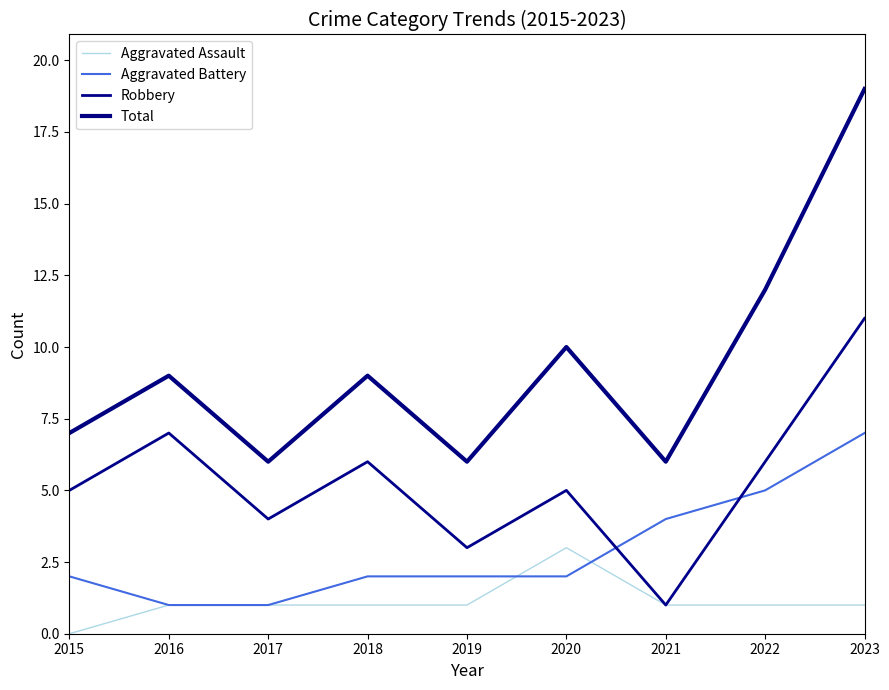

What is the difference between the Total values at 2017 and 2018?

3